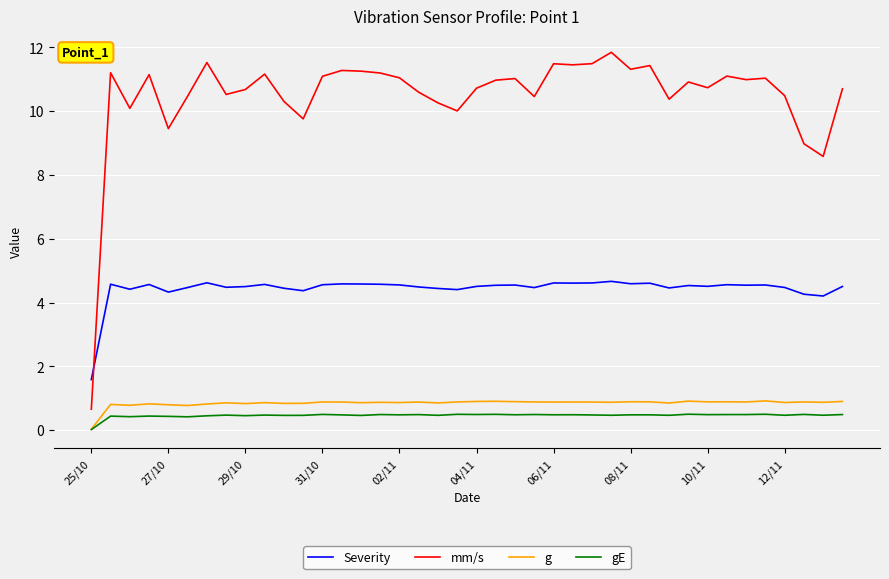

What are all the series names shown in the legend?

Severity, mm/s, g, gE